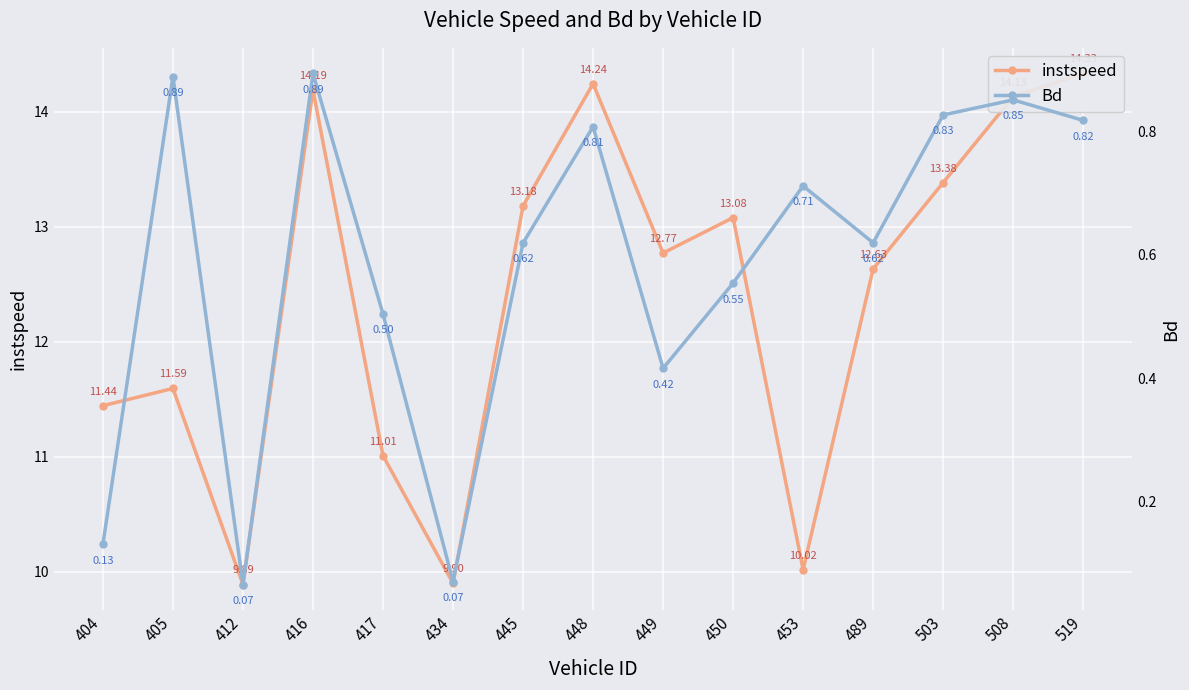

What is the average value of the Bd series?

0.6